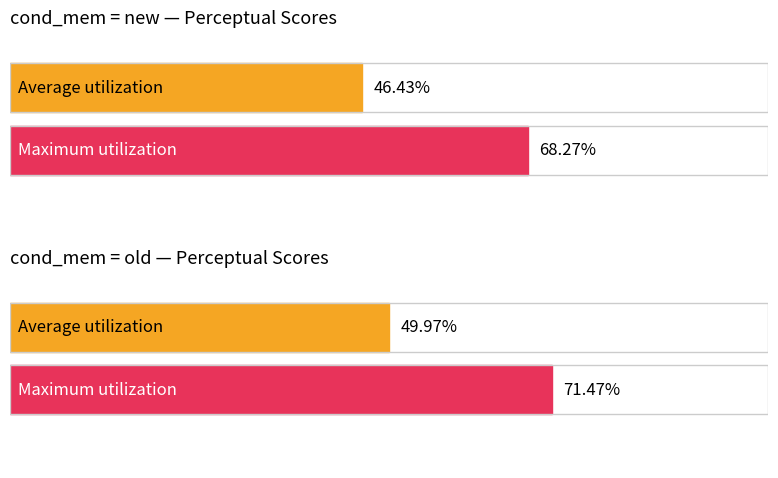

True or false: avg_perceptual has a value of 107.7 at new.

False